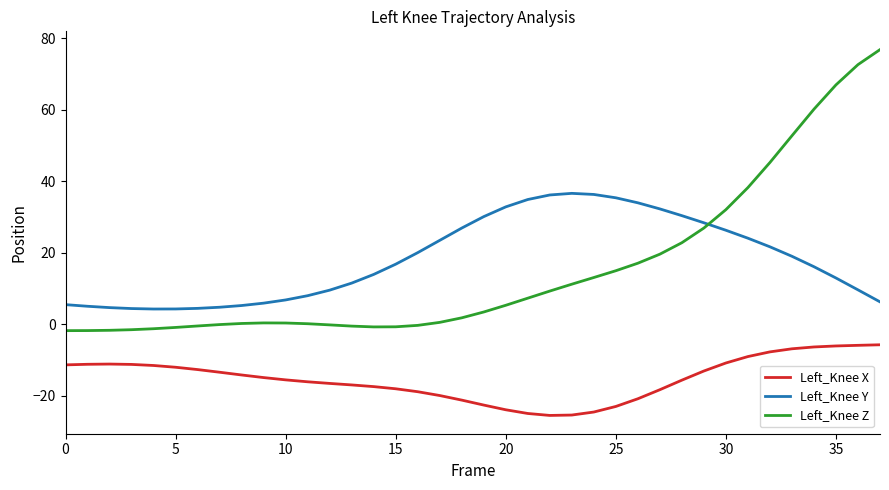

Rank the series by their maximum value, from lowest to highest.

Left_Knee X, Left_Knee Y, Left_Knee Z